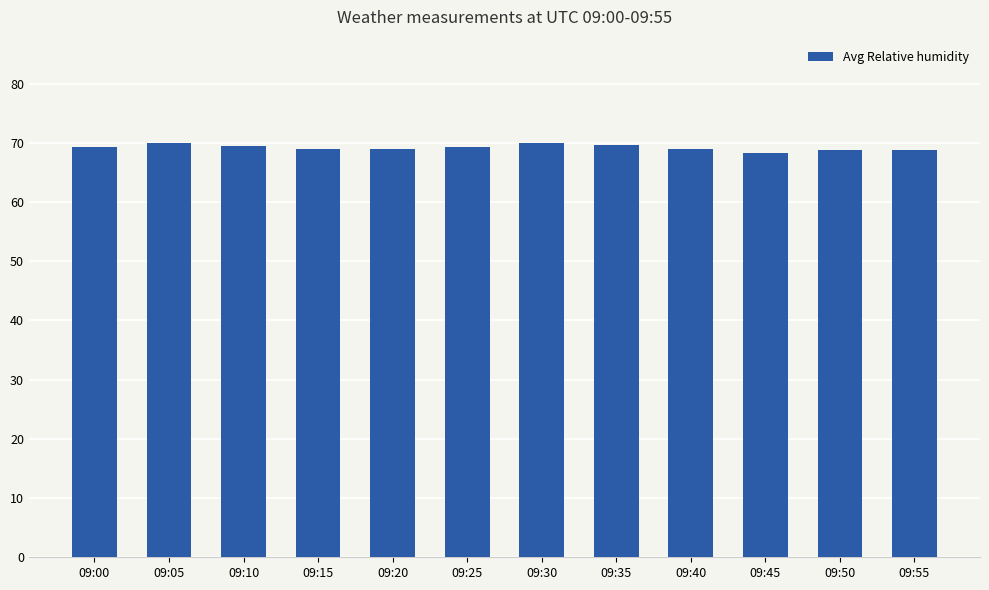

What is the maximum value shown in the chart?

69.9